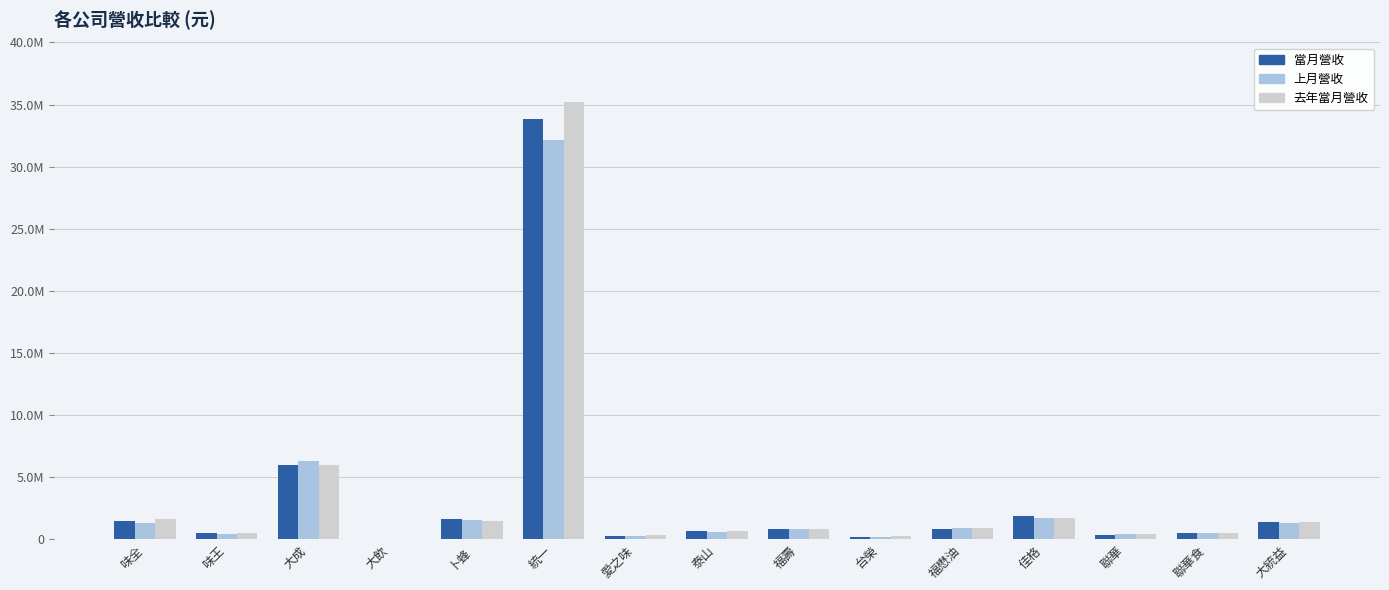

What are all the series names shown in the legend?

當月營收, 上月營收, 去年當月營收